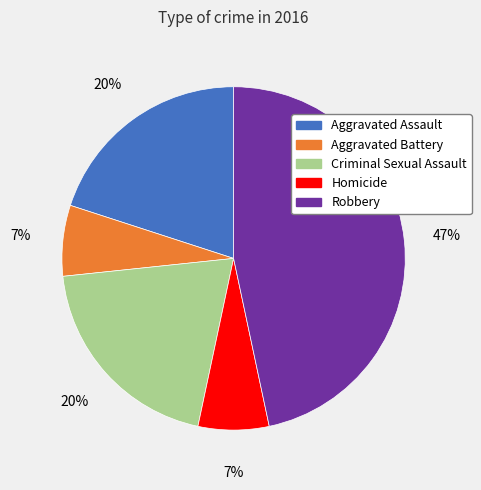

To the nearest percent, what portion does Aggravated Assault represent?

20%